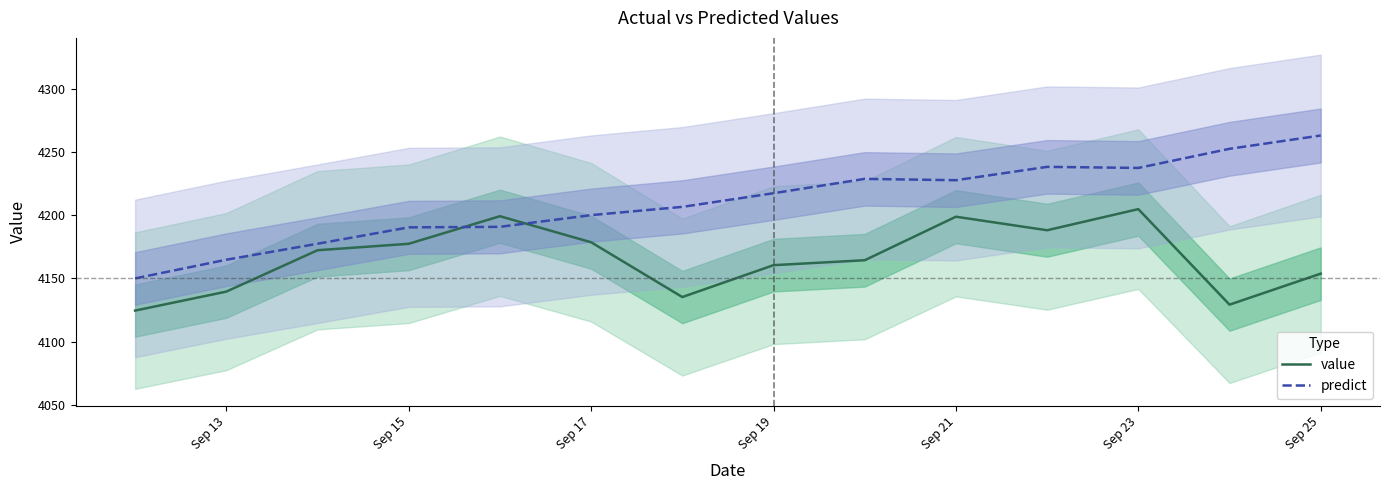

What is the average value of the predict series?

4210.3